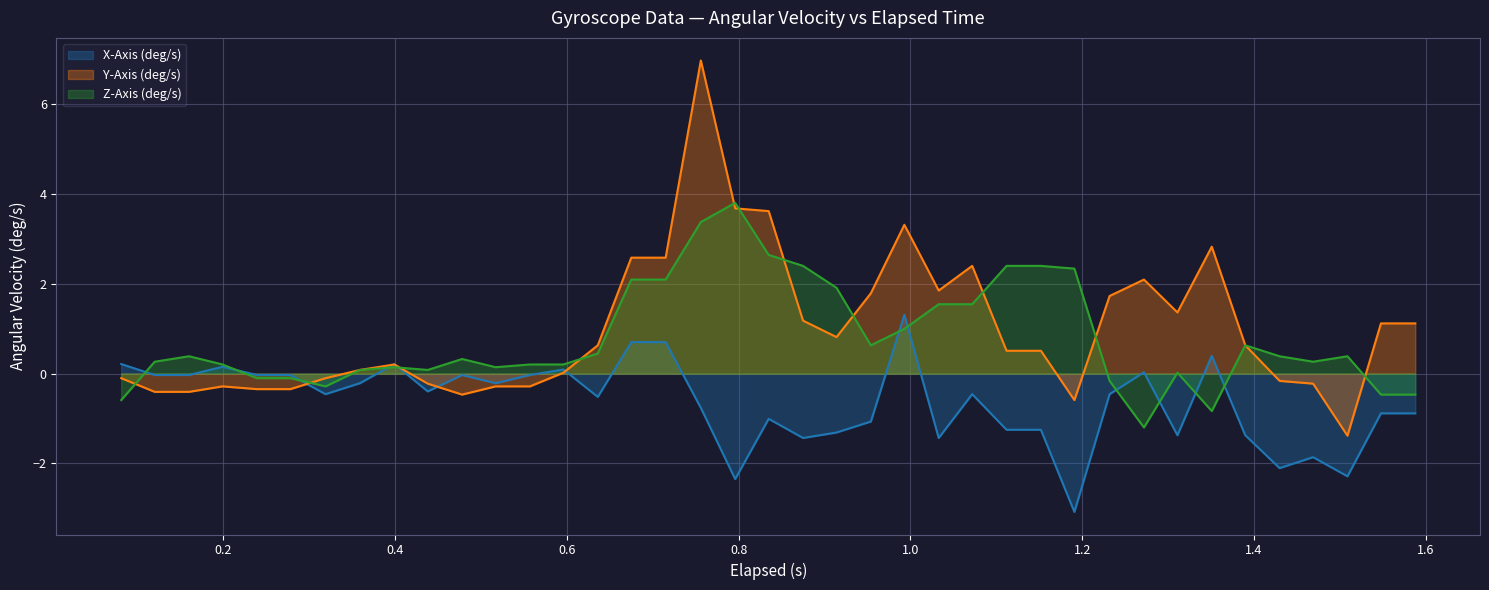

What is the greatest value displayed?

7.0